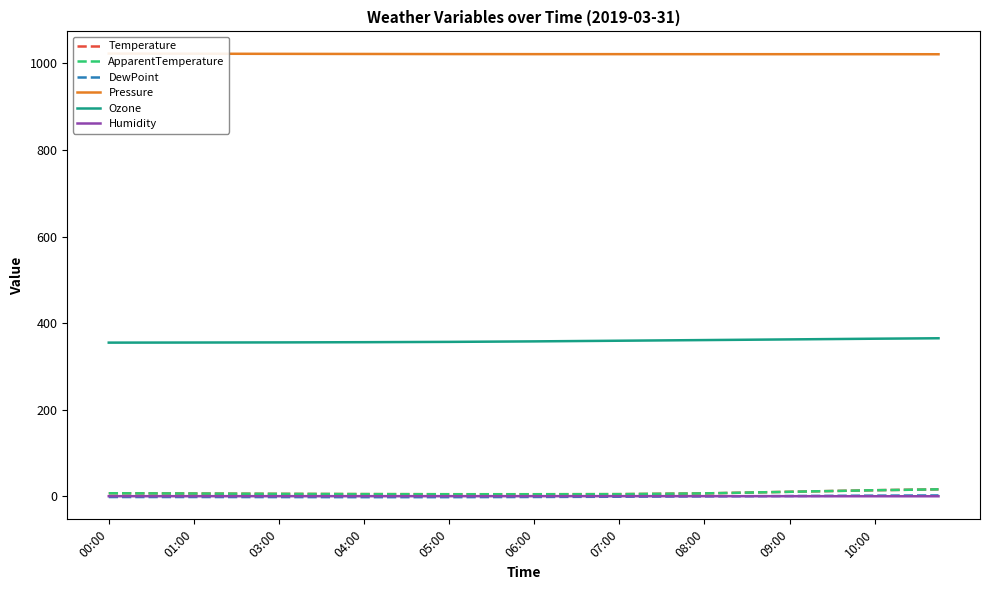

Is the value of Temperature at 34 greater than the value of ApparentTemperature at 11?

Yes